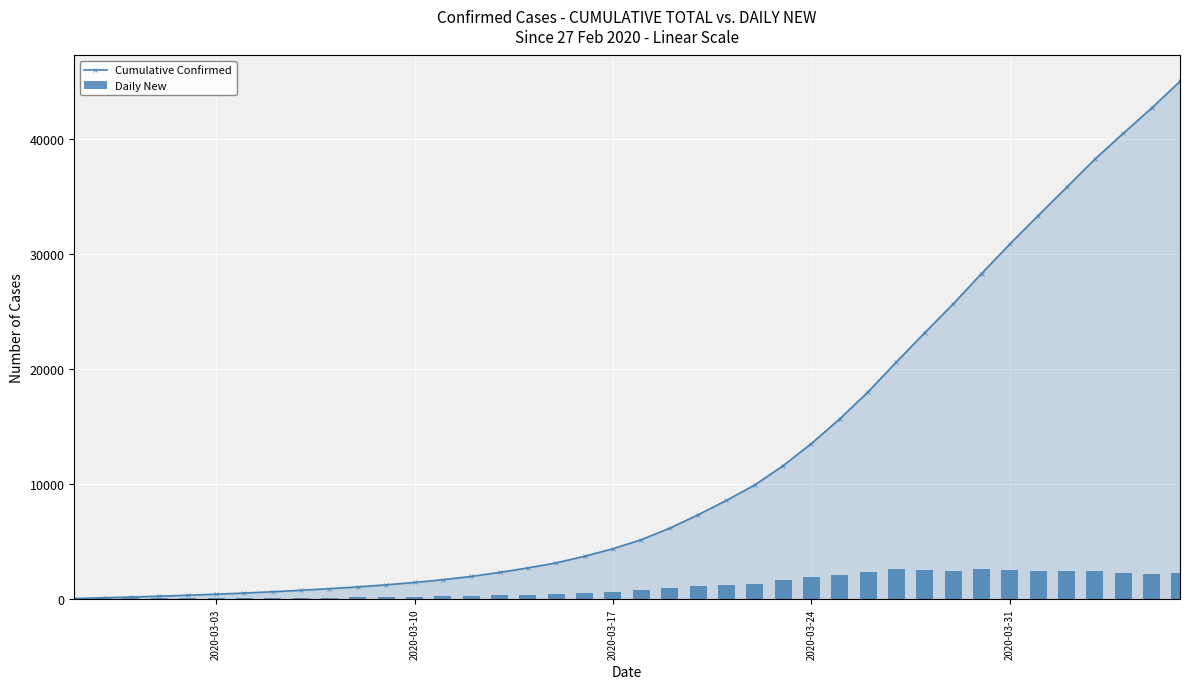

The value of Cumulative Confirmed at 2020-03-31 is 30857. True or false?

True